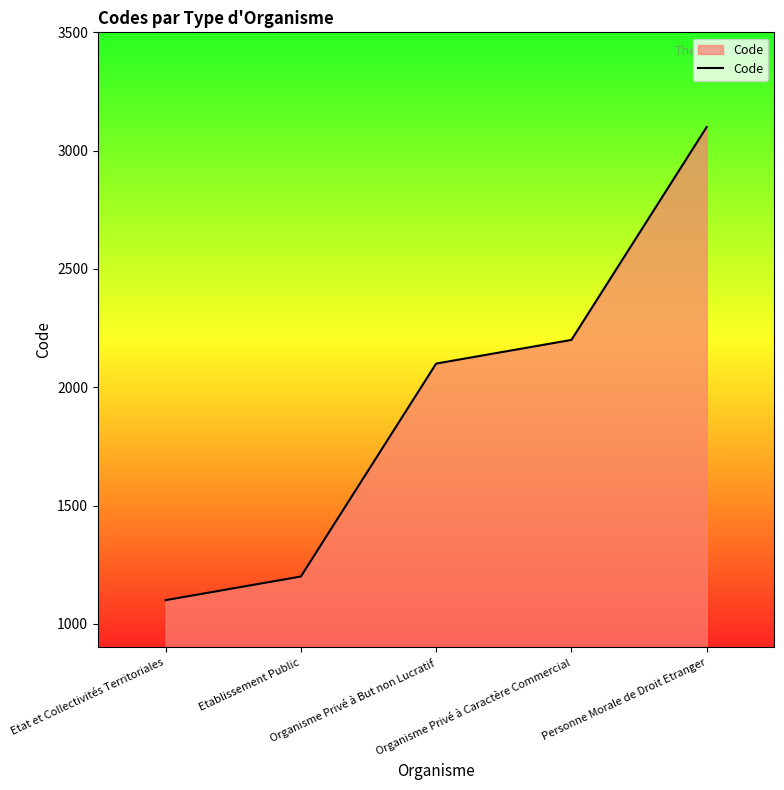

What is the maximum value shown in the chart?

3100